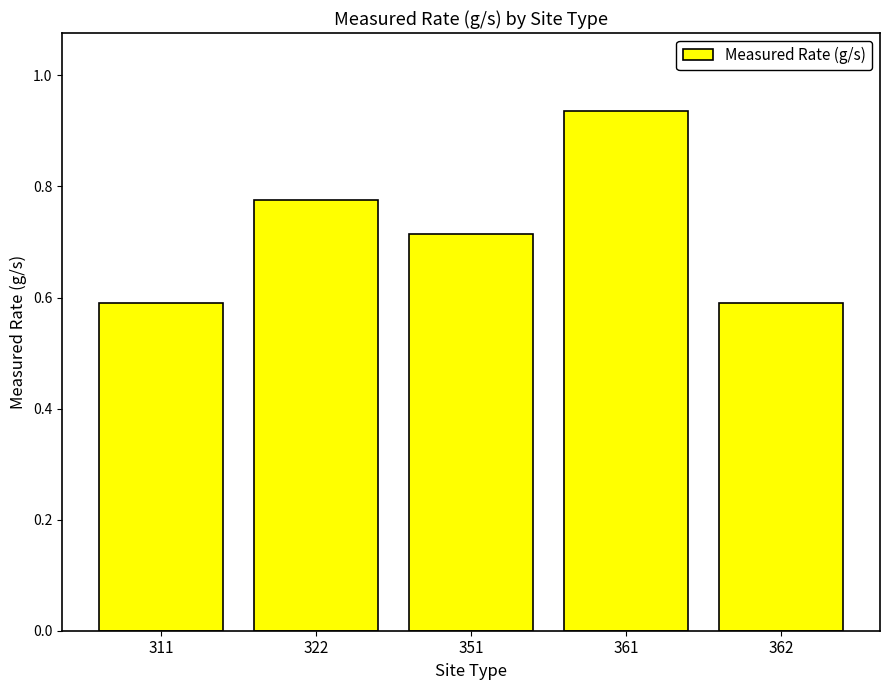

What is the sum of all values?

3.6